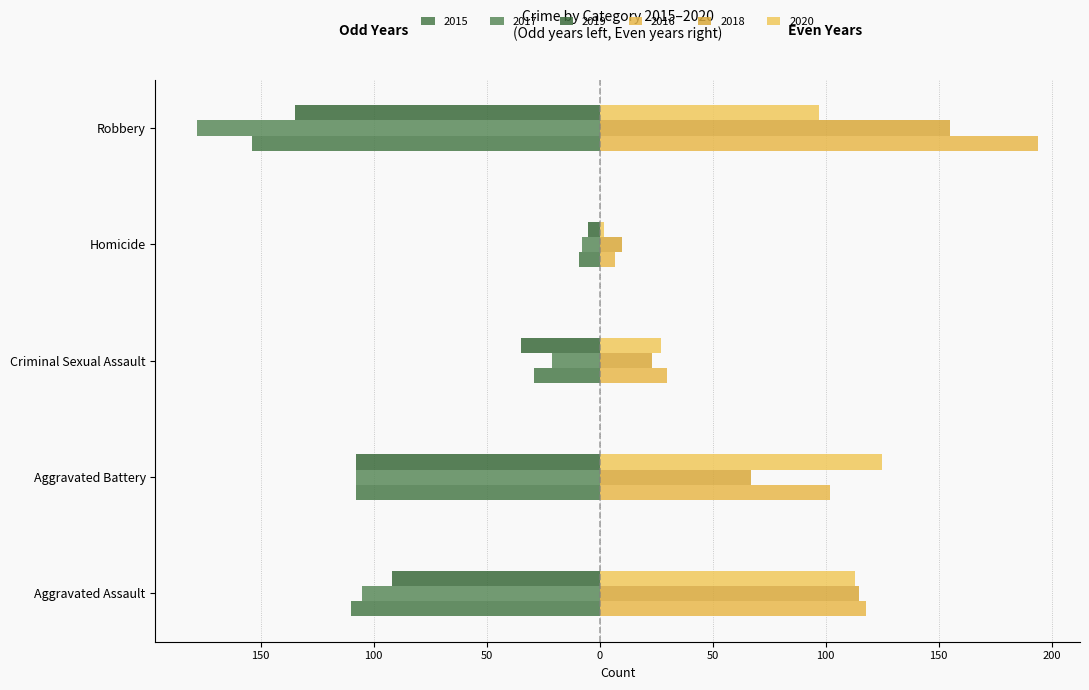

What is the maximum value for 2019?

-5